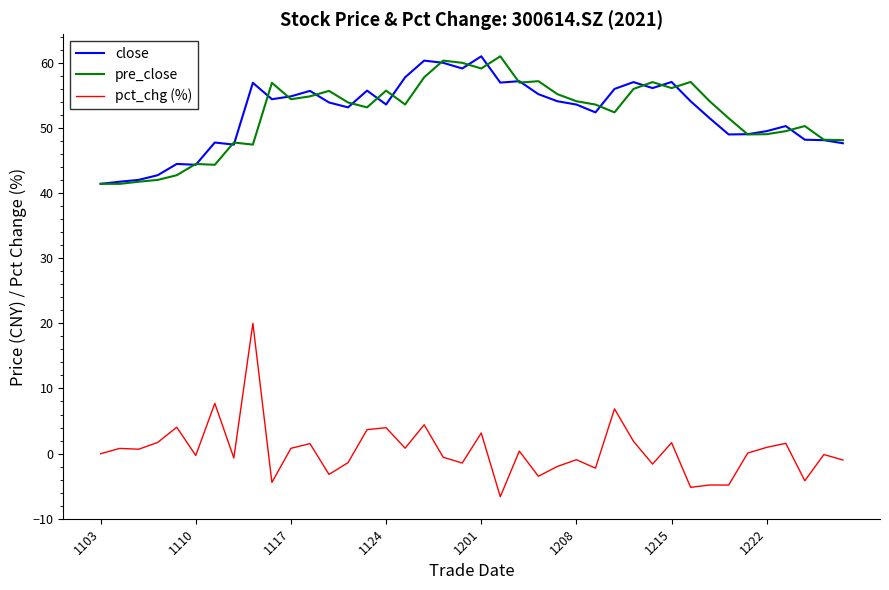

Count the number of data series in this chart.

3